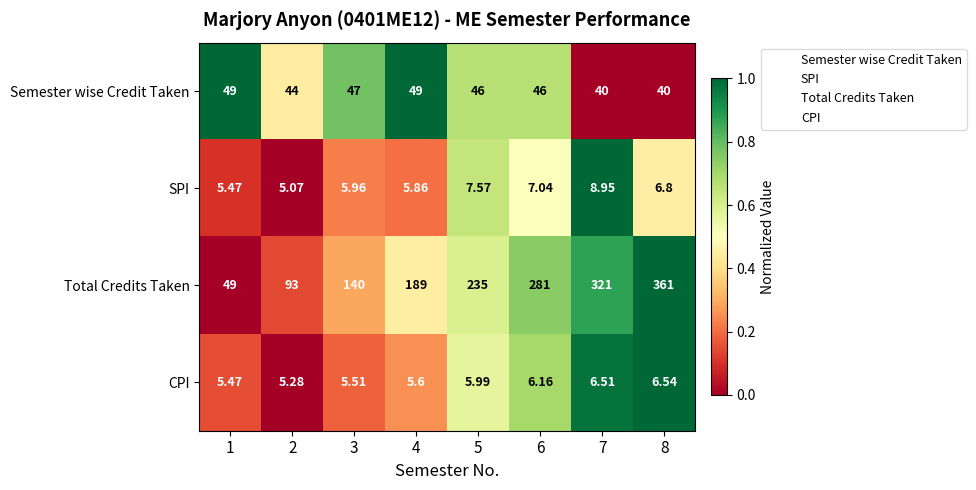

Which series has the largest total across all categories?

Total Credits Taken